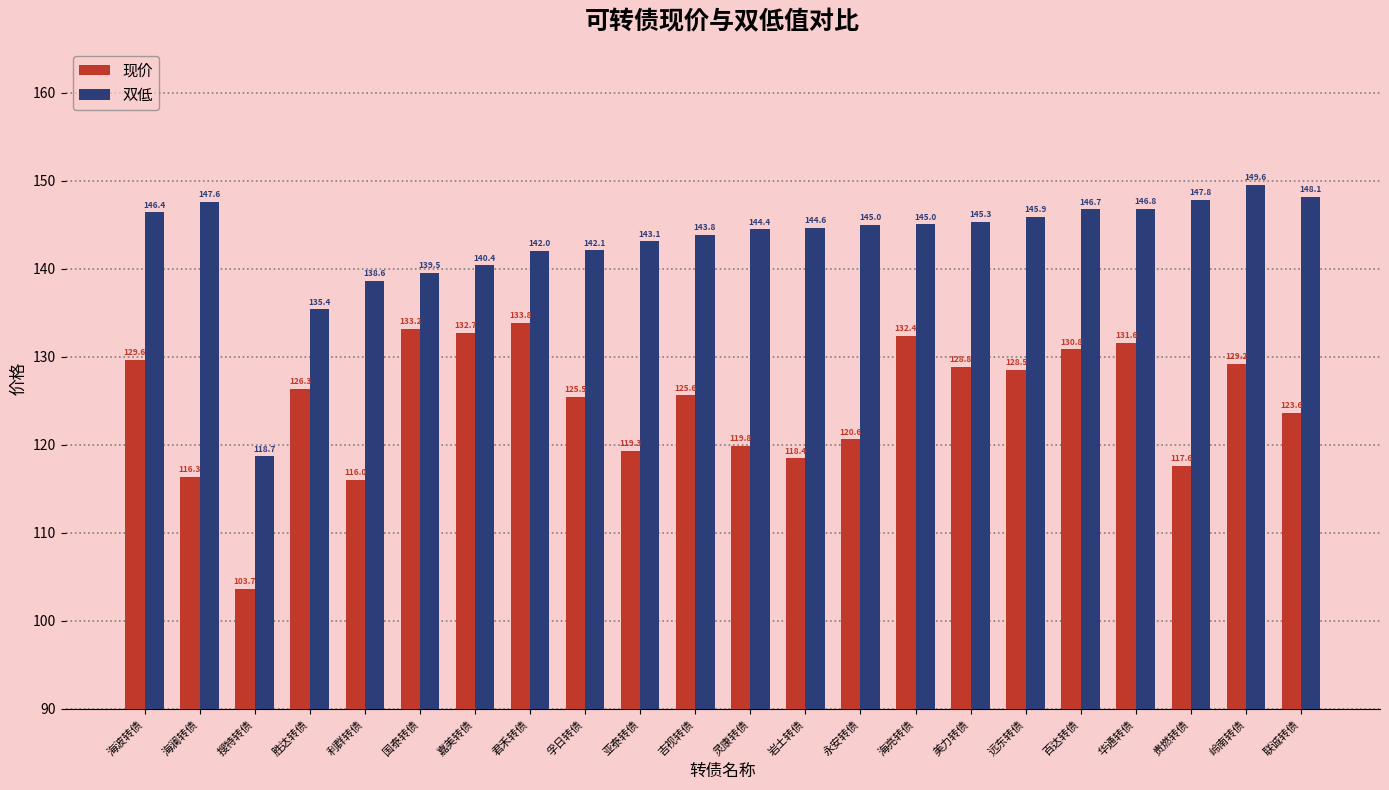

Which series changed the most between 吉视转债 and 联诚转债?

双低